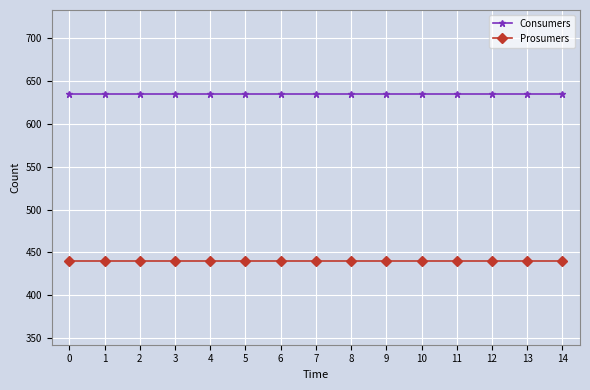

What is the value of the Prosumers point at the 3rd from the left?

440